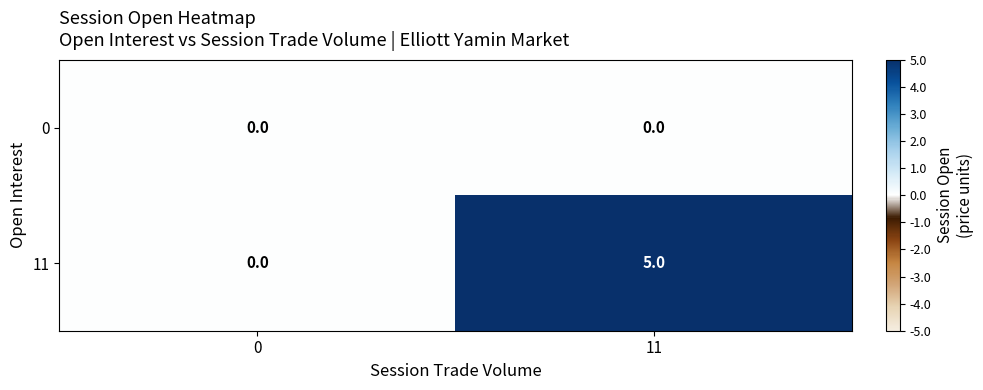

What is the sum of the 11 values at 0 and 11?

5